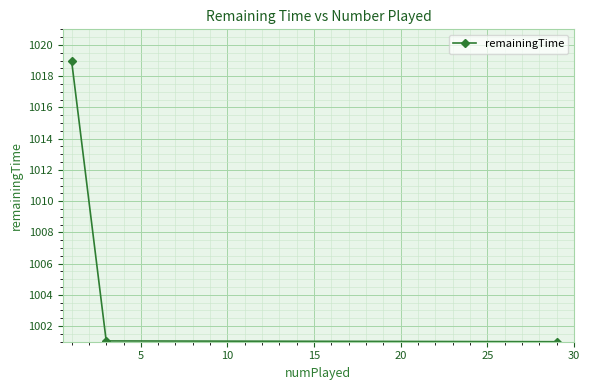

What is the maximum value shown in the chart?

1019.0